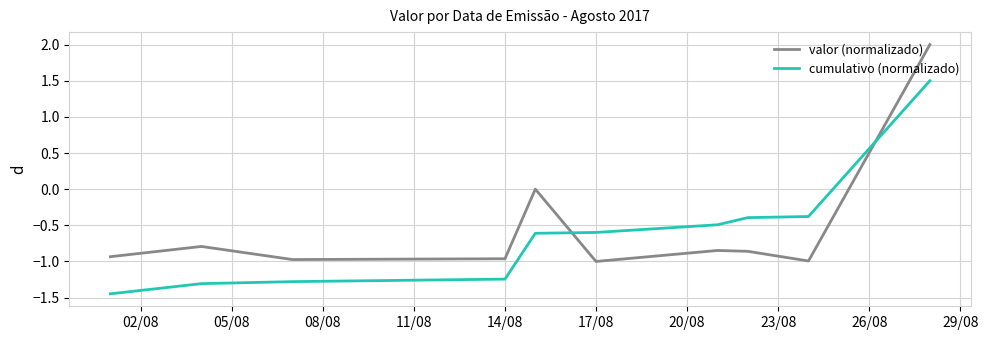

What is the difference between the maximum and minimum values in the cumulativo (normalizado) series?

2.9